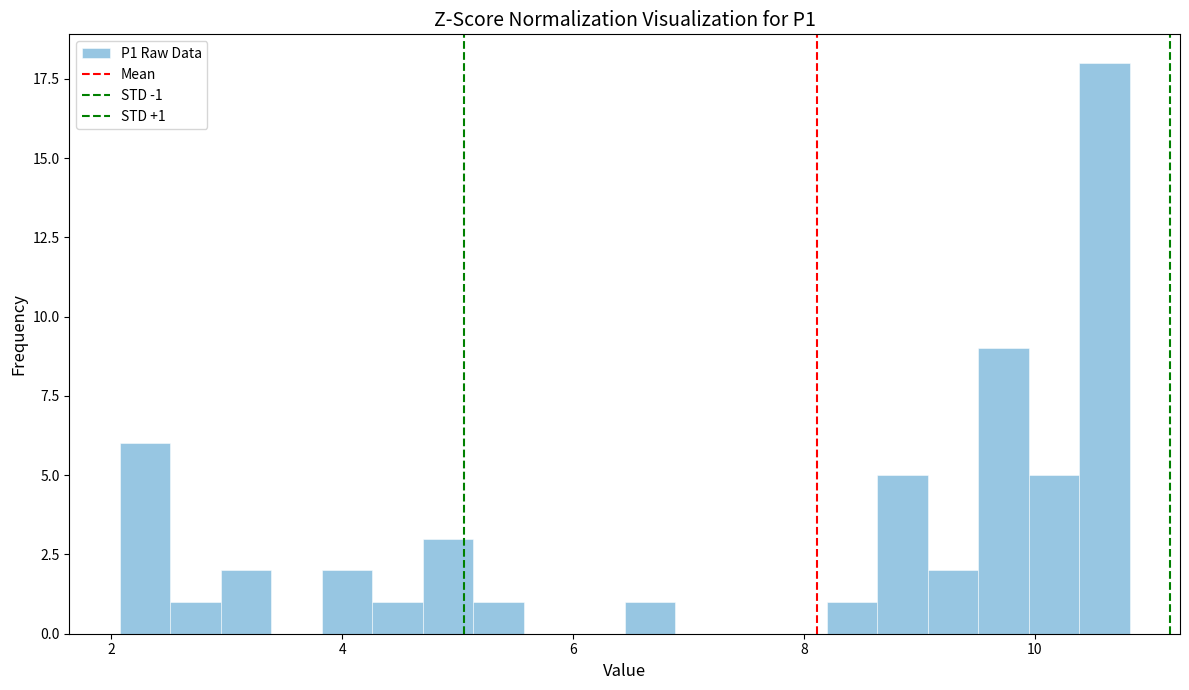

Around what value on the x-axis is the tallest bar? Give the approximate position of its centre, as read against the axis.

10.6